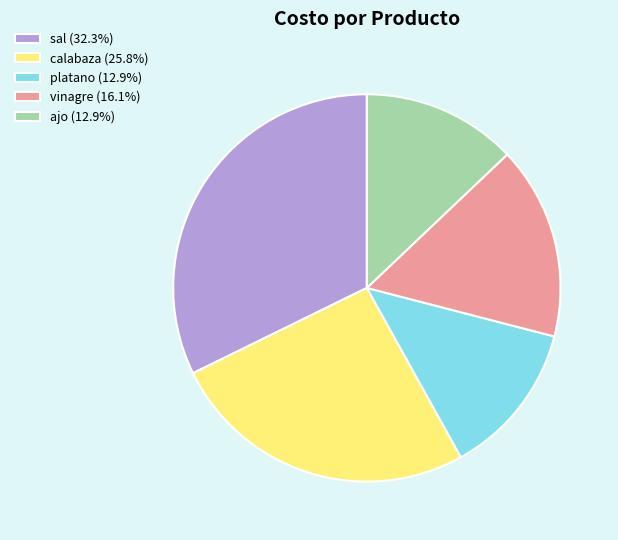

Does ajo (12.9%) account for over 50% of the chart?

No